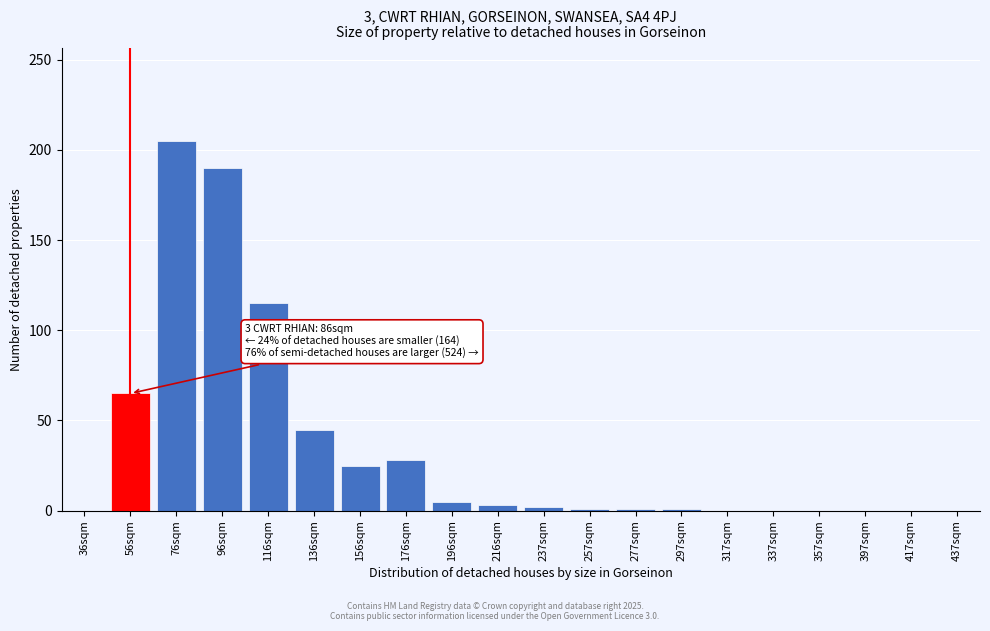

What is the greatest value displayed?

205